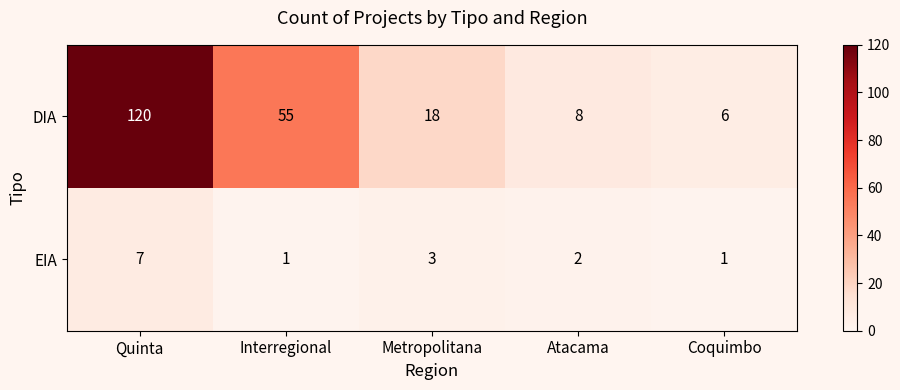

What is the difference between the second highest and second lowest values in the DIA series?

47